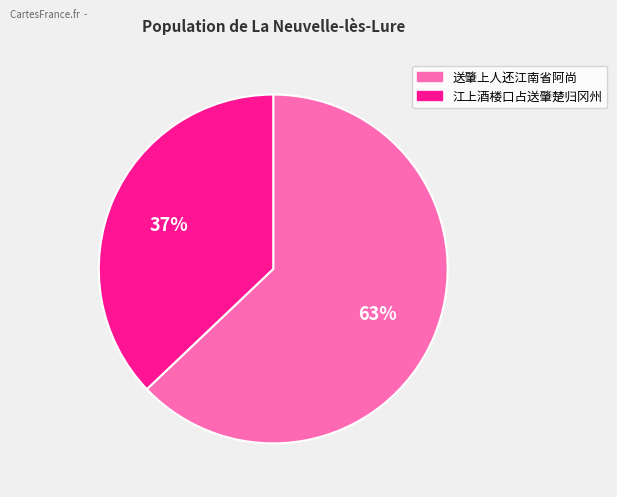

Which slice is the smallest?

江上酒楼口占送肇楚归冈州